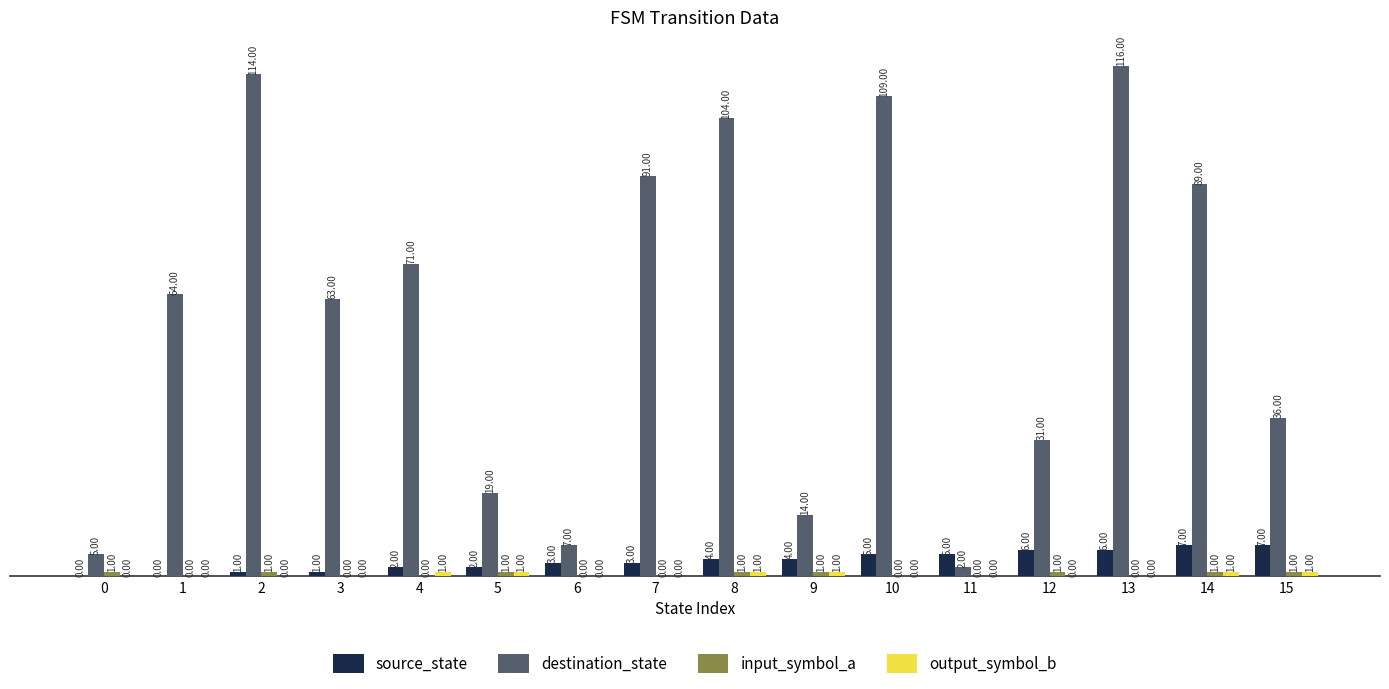

How many groups of bars are there?

16